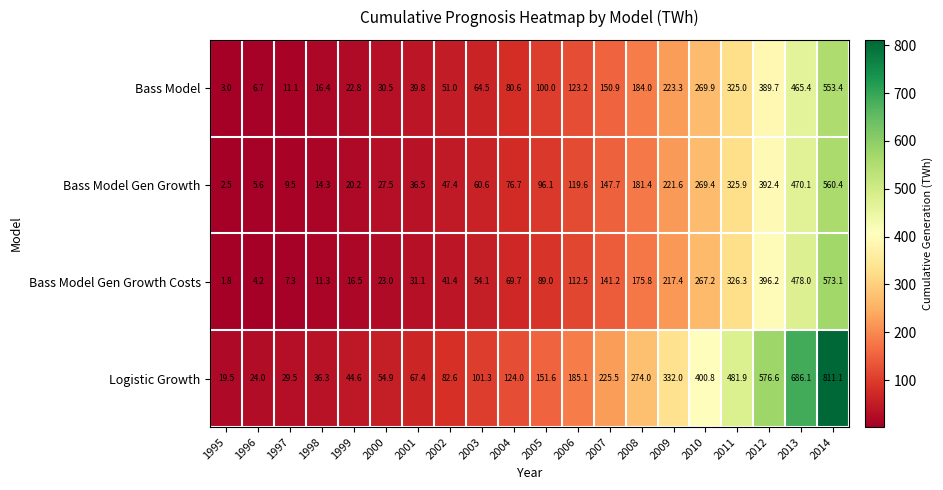

What is the difference between the second highest and second lowest values in the Logistic Growth series?

662.1